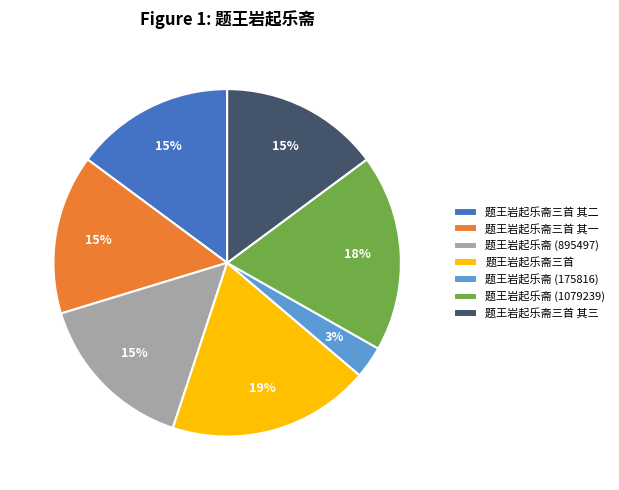

Does any single category account for the majority?

No